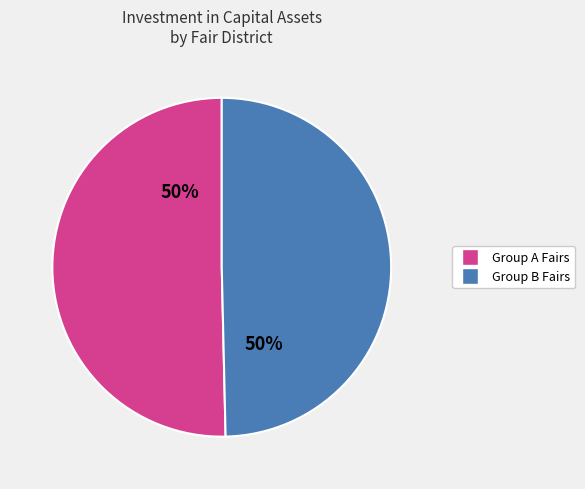

What is the ratio of the value at Group B Fairs to the value at Group A Fairs?

1.0